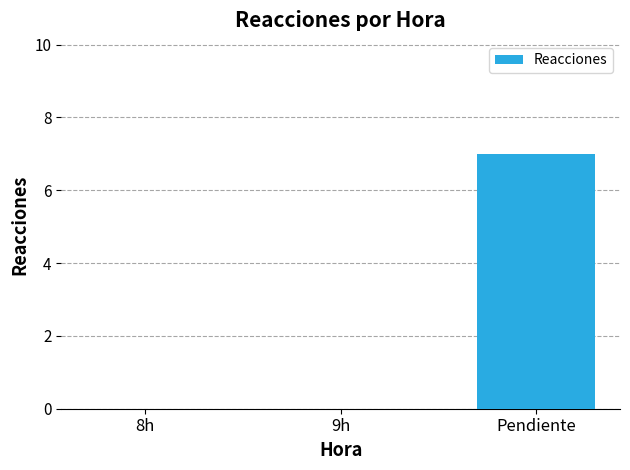

Between Pendiente and 9h, which is larger?

Pendiente